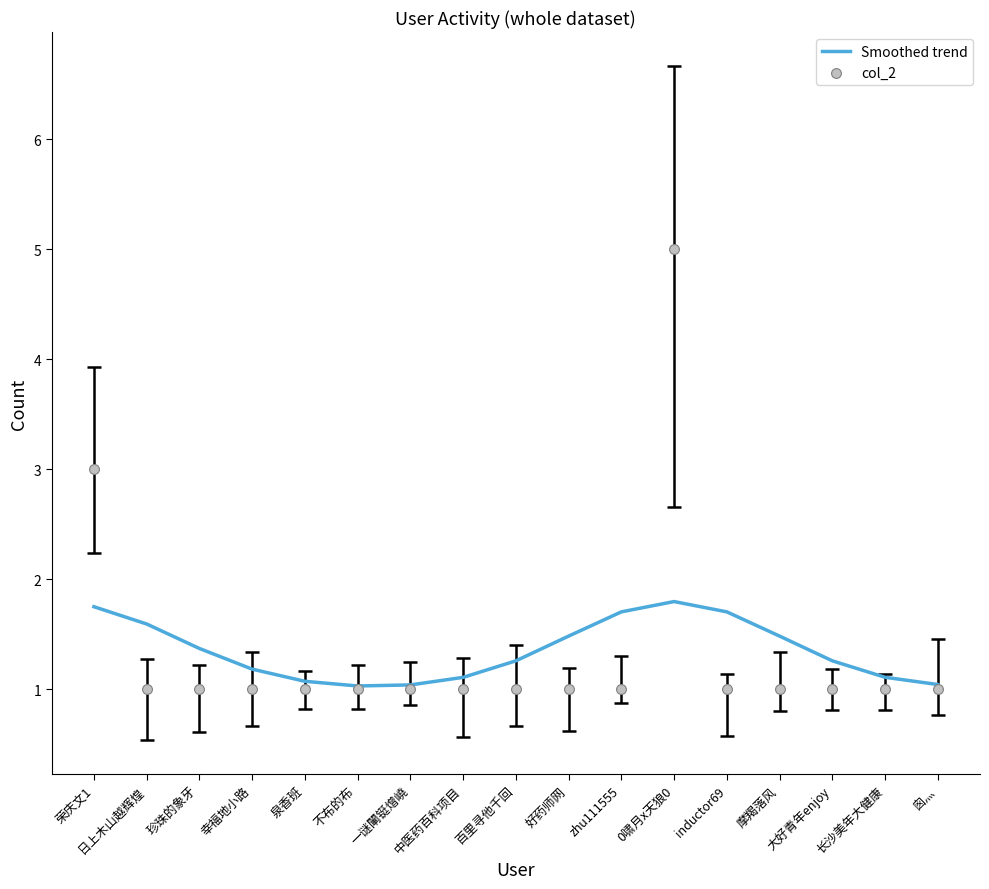

Which series contains the lowest Y value?

col_2